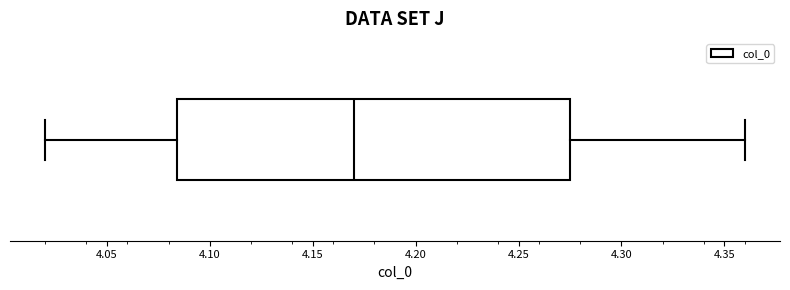

Read this box plot against the x-axis: the position of the median line, the range covered by the box, and the ends of both whiskers. The values are not printed on the chart, so give them approximately, as read against the axis.

median 4.170, box 4.085 to 4.275, whiskers 4.020 to 4.360